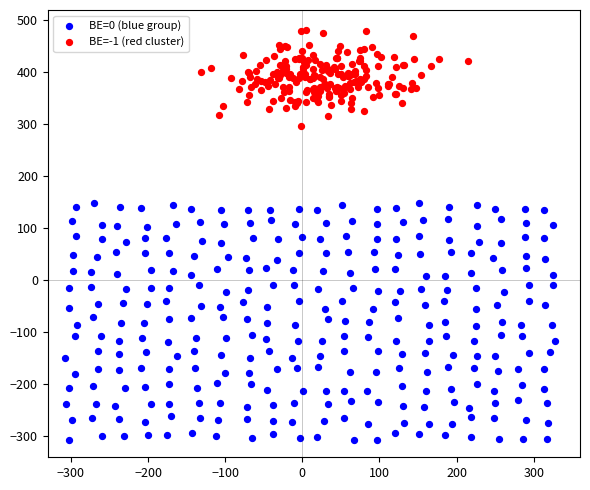

Which series has the largest Y range (max minus min)?

BE=0 (blue group)